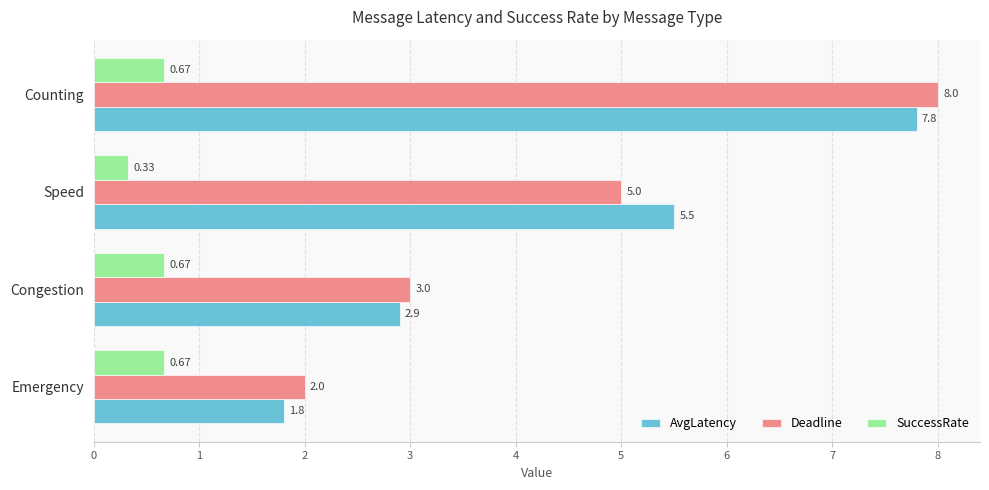

At which label does SuccessRate reach its minimum?

Speed